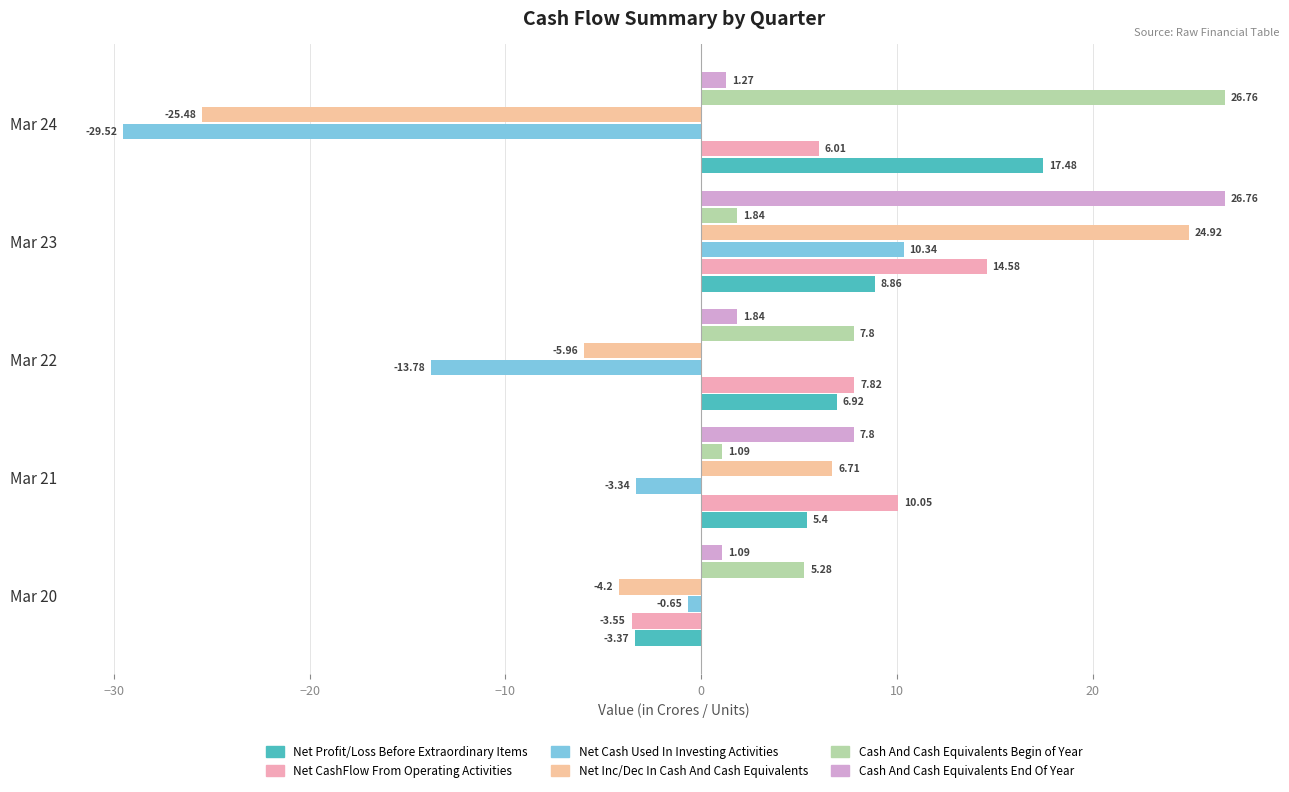

How many values in Net Profit/Loss Before Extraordinary Items are below zero?

1